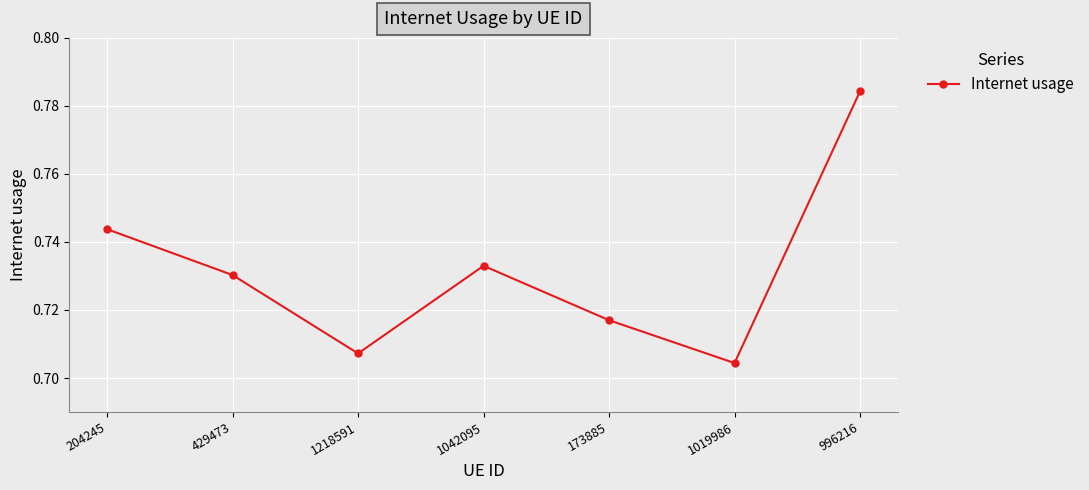

How many lines are shown in the chart?

1